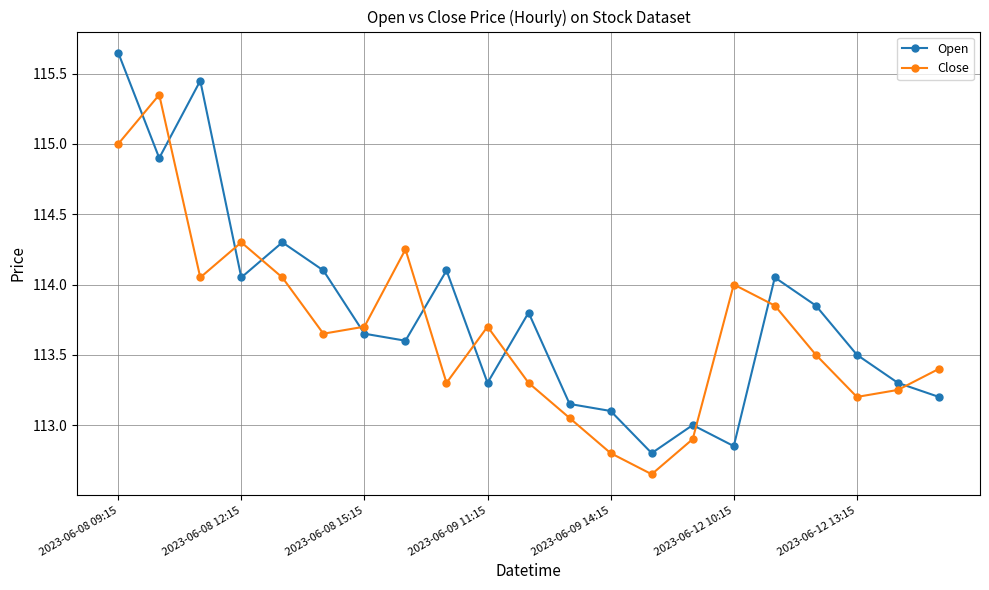

Which series has the widest spread of values?

Open